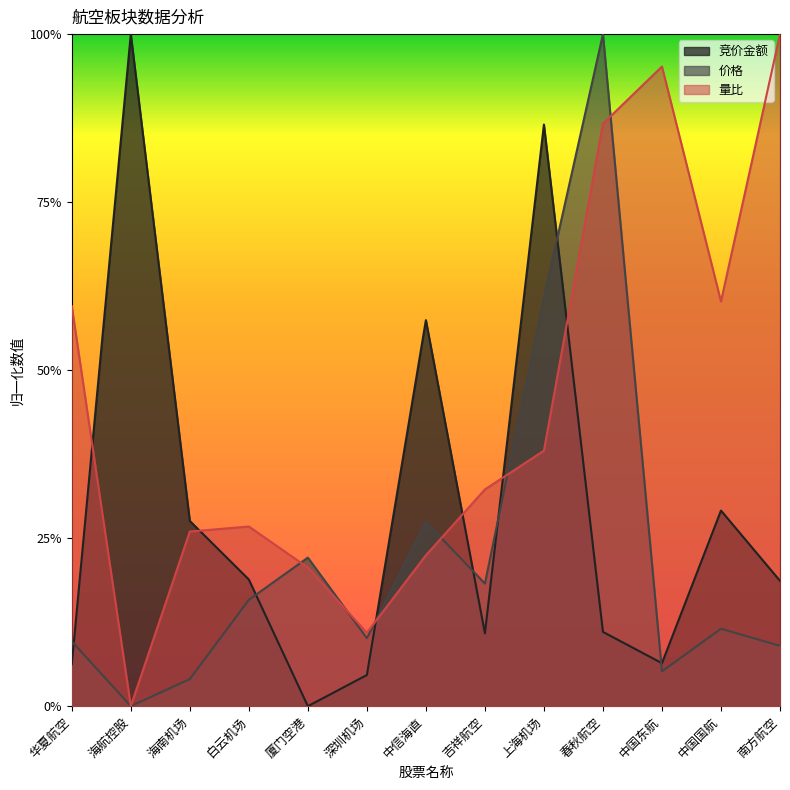

Which series has the widest spread of values?

竞价金额